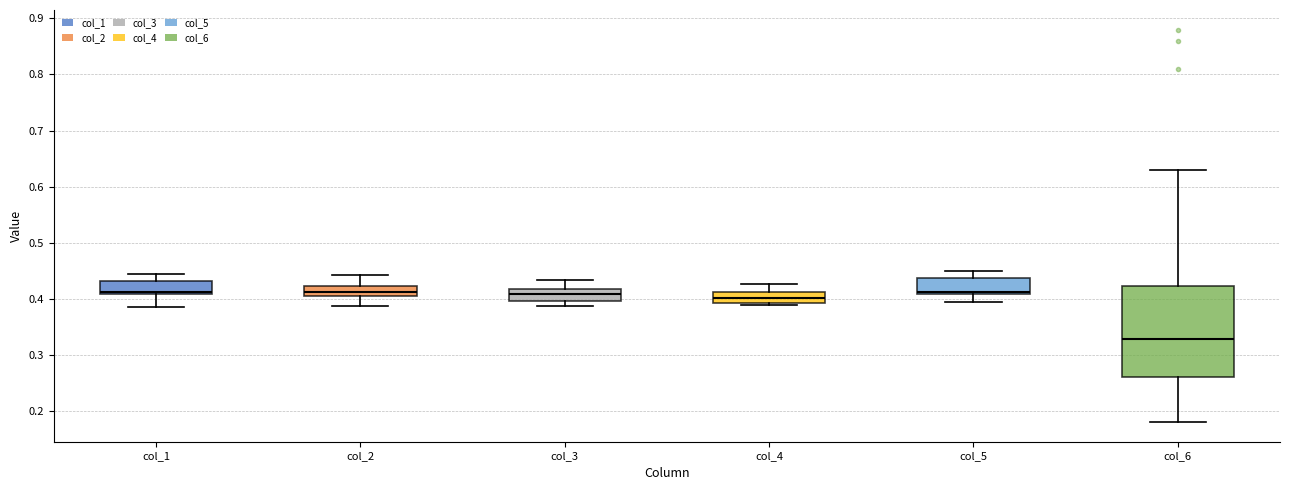

Reading left to right, read every box against the y-axis: the position of its median line, the range the box covers, and the ends of its whiskers. The values are not printed on the chart, so give them approximately, as read against the axis.

col_1: median 0.41 (just above the box's lower edge), box 0.41 to 0.43, whiskers 0.38 to 0.44
col_2: median 0.41, box 0.40 to 0.42, whiskers 0.39 to 0.44
col_3: median 0.41, box 0.40 to 0.42, whiskers 0.39 to 0.43
col_4: median 0.40, box 0.39 to 0.41, whiskers 0.39 (just below the box's lower edge) to 0.43
col_5: median 0.41 (just above the box's lower edge), box 0.41 to 0.44, whiskers 0.39 to 0.45
col_6: median 0.33, box 0.26 to 0.42, whiskers 0.18 to 0.63